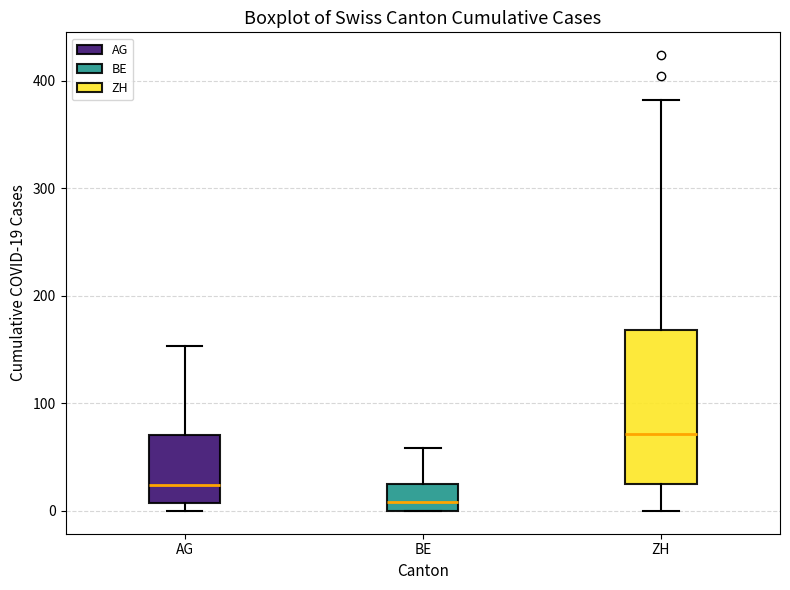

Reading left to right, transcribe this box plot: for each box, give where its median line is, the range the box spans, and where its two whiskers end, as read against the y-axis. The values are not printed on the chart, so give them approximately, as read against the axis.

AG: median 20, box 10 to 70, whiskers 0 to 150
BE: median 10, box 0 to 30, whiskers 0 to 60
ZH: median 70, box 30 to 170, whiskers 0 to 380